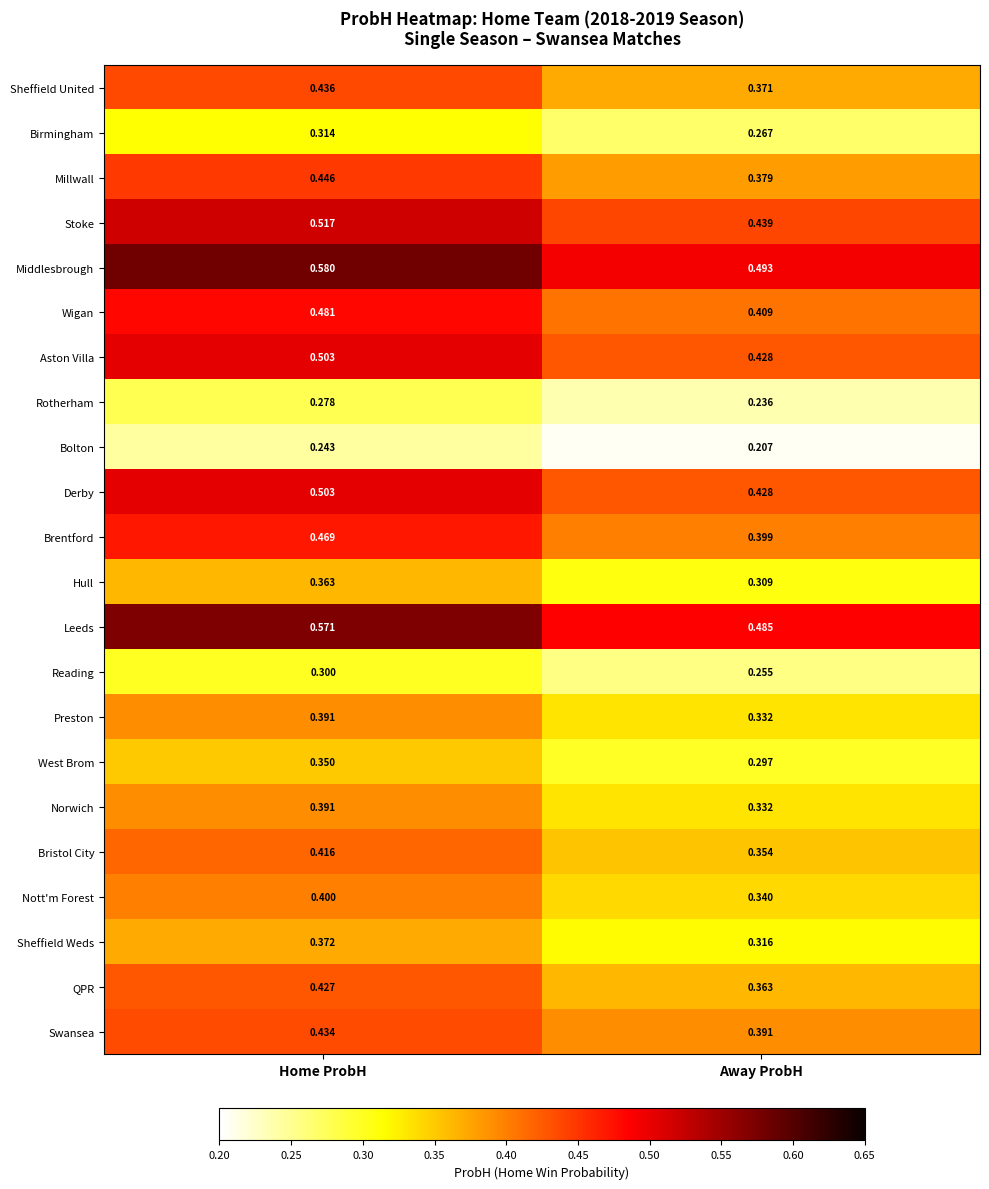

Which series has the largest range (max minus min)?

Middlesbrough